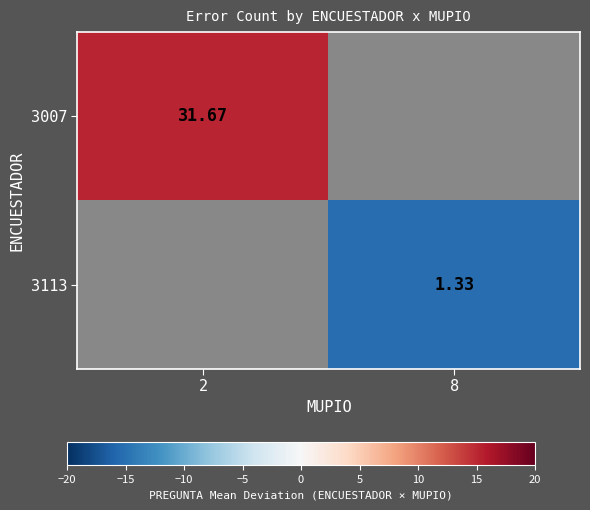

At which label does 3007 reach its peak?

2